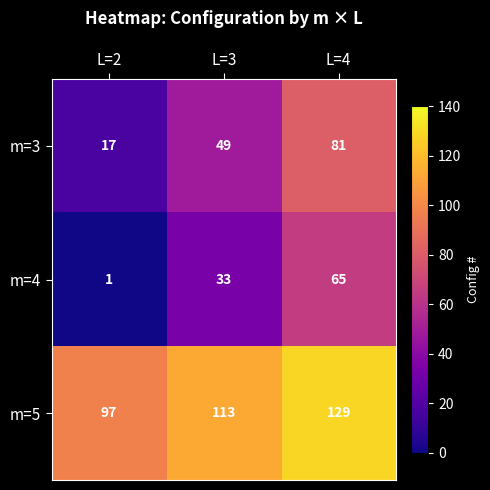

Which category has the lowest value across all series?

L=2